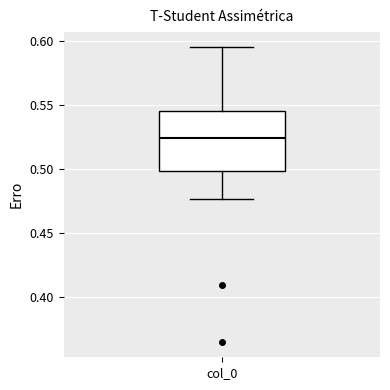

Read this box plot against the y-axis: the position of the median line, the range covered by the box, and the ends of both whiskers. The values are not printed on the chart, so give them approximately, as read against the axis.

median 0.525, box 0.500 to 0.545, whiskers 0.475 to 0.595